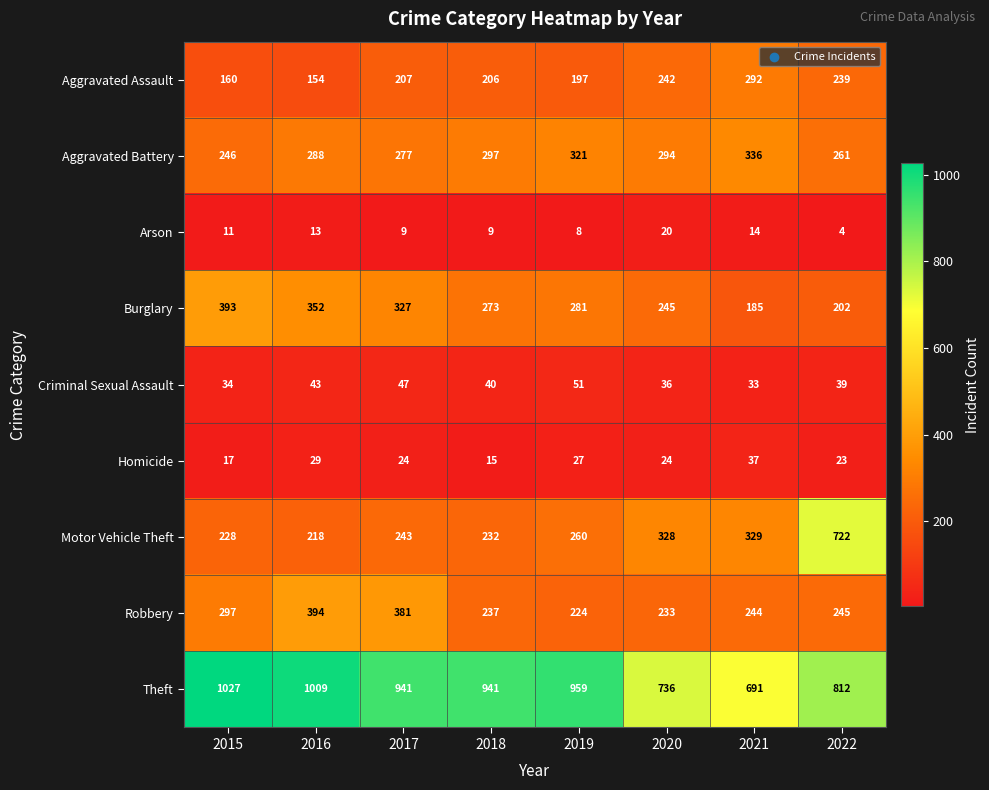

How many data points does each series have?

8